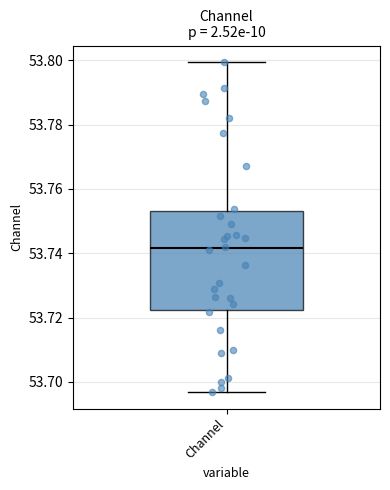

Read this box plot against the y-axis: the position of the median line, the range covered by the box, and the ends of both whiskers. The values are not printed on the chart, so give them approximately, as read against the axis.

median 53.742, box 53.722 to 53.754, whiskers 53.696 to 53.800